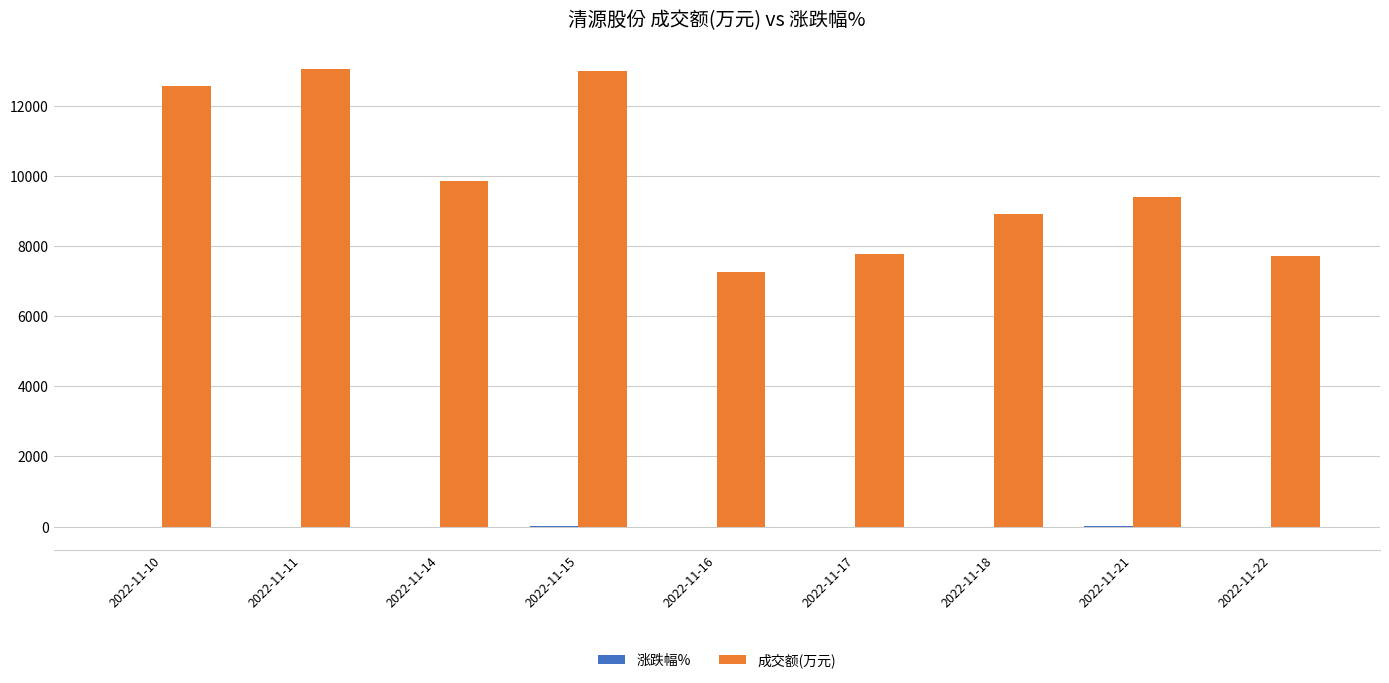

At which label does 成交额(万元) first exceed 9391?

2022-11-10